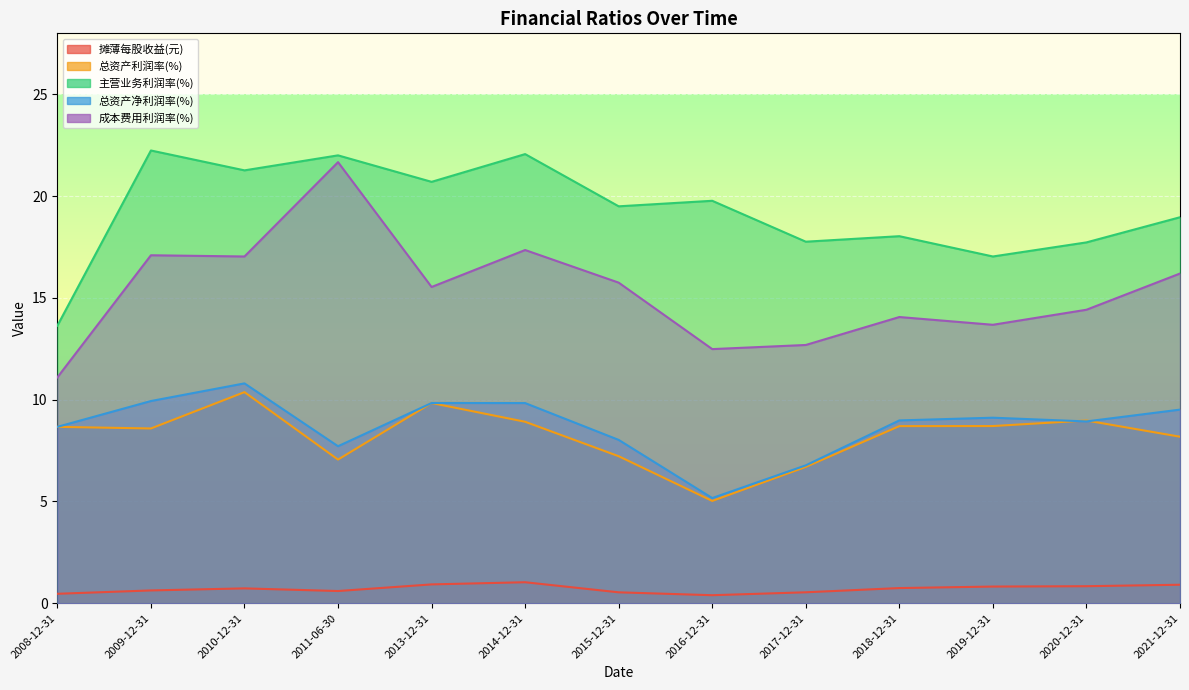

Is it true that 总资产利润率(%) equals 8.2 at 2021-12-31?

True